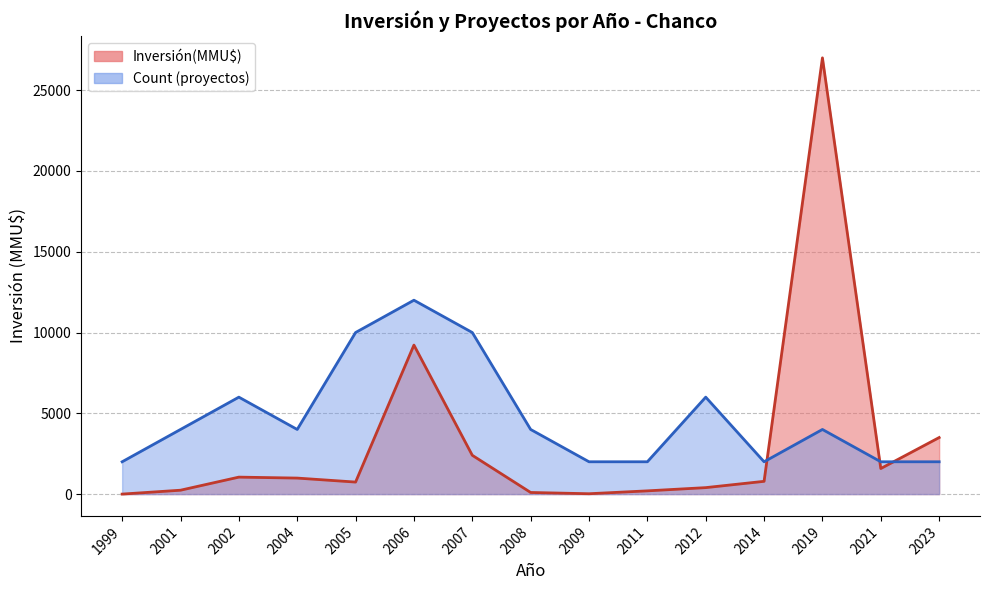

Is the value of Count at 15 greater than the value of Inversión(MMU$) at 1?

No